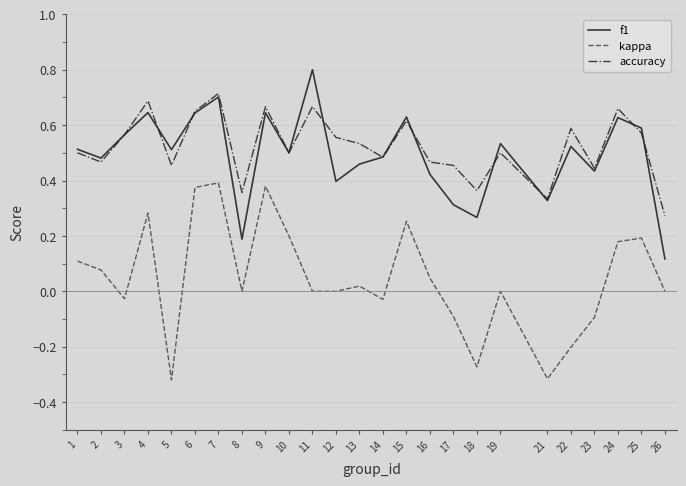

At 7, list the series in order from largest to smallest.

accuracy, f1, kappa